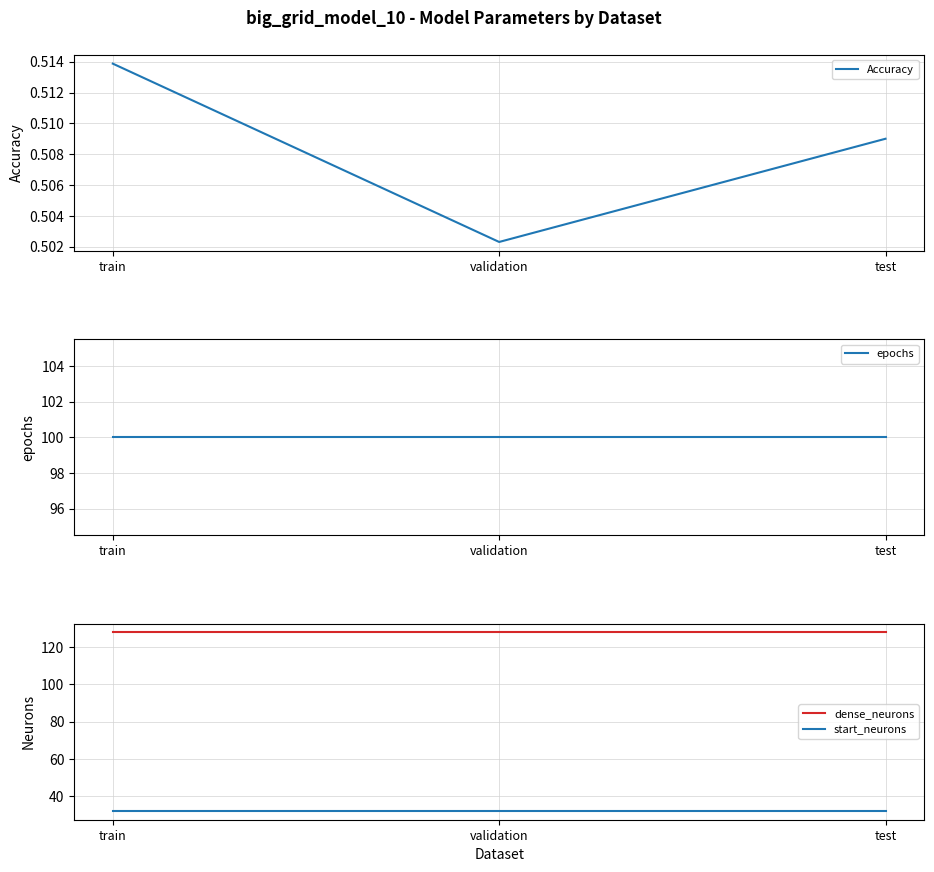

The value of start_neurons at train is 32.0. True or false?

True